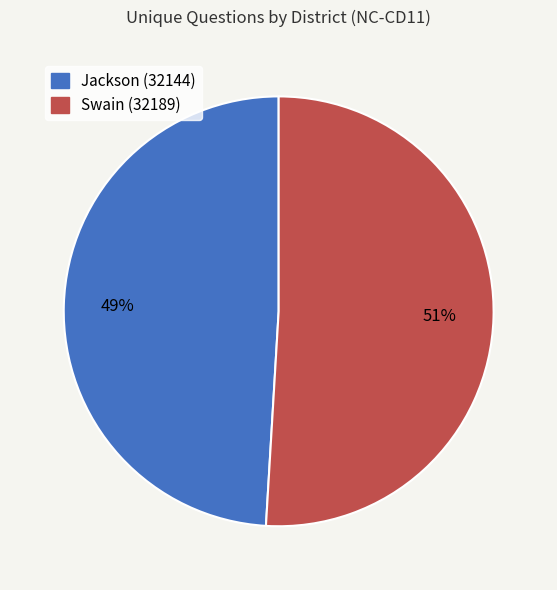

Do Swain (32189) and Jackson (32144) together represent more than half of the pie?

Yes